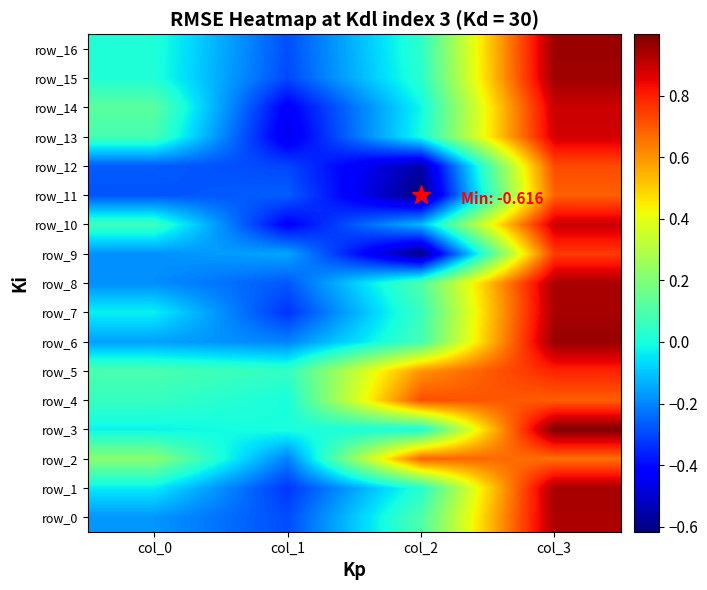

Which series has the widest spread of values?

row_9